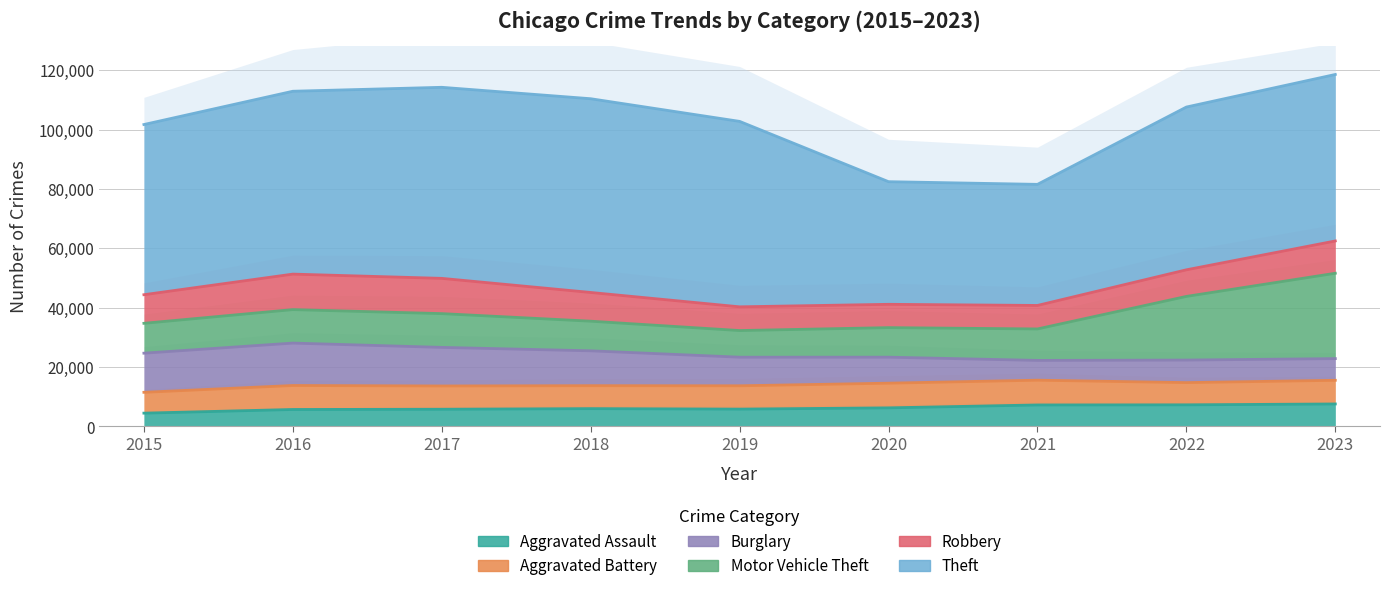

What is the value of the Burglary point at the 3rd from the left?

13001